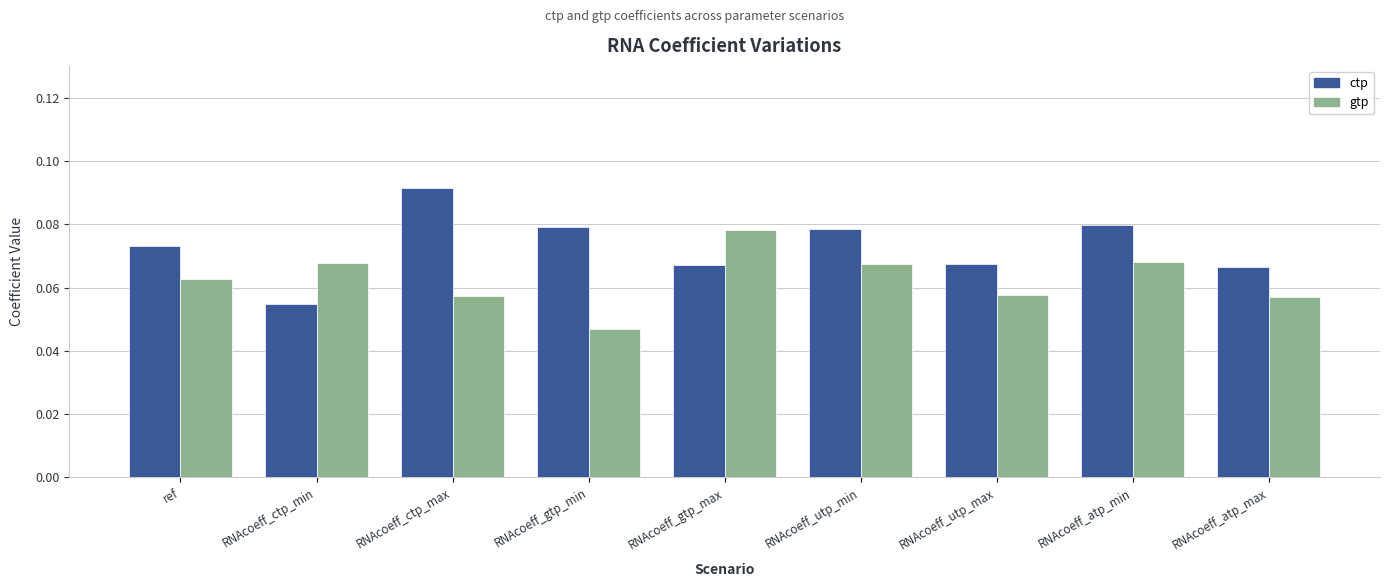

Which series has the largest total across all categories?

ctp